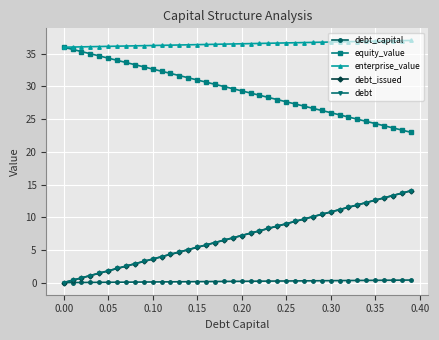

Is this an area chart (filled region under the line)?

No